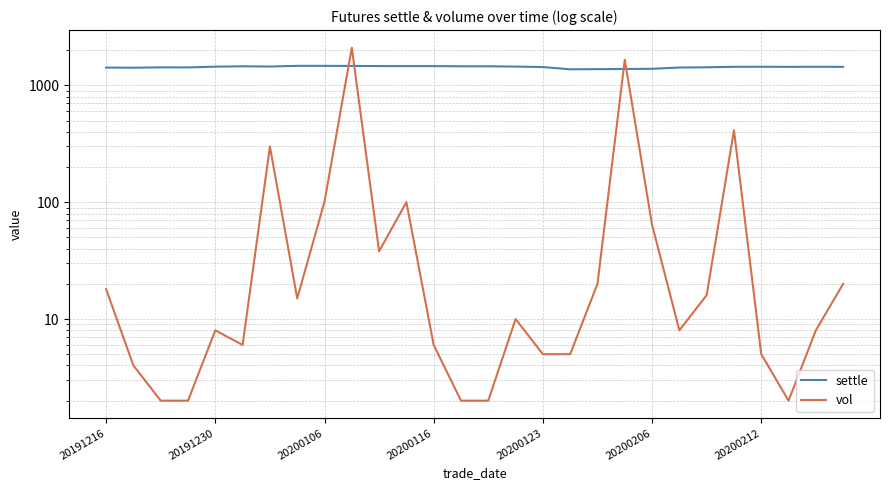

True or false: vol has a value of 5 at 20191230.

False